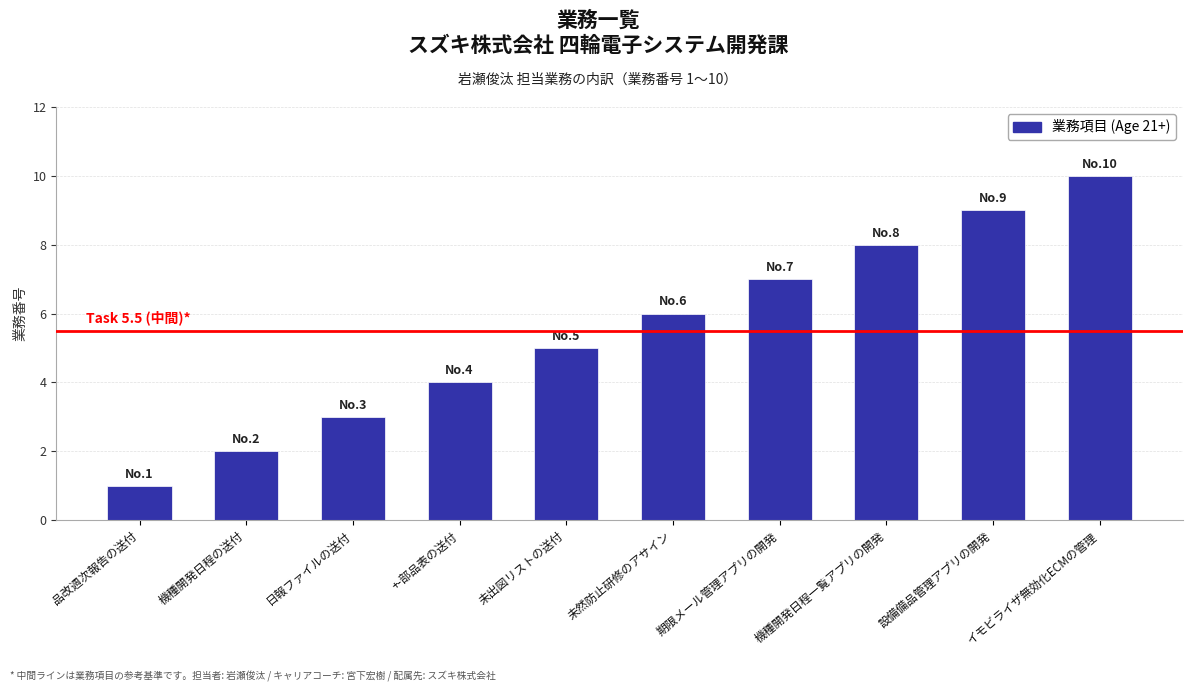

What is the sum of the values at 品改週次報告の送付 and 期限メール管理アプリの開発?

8